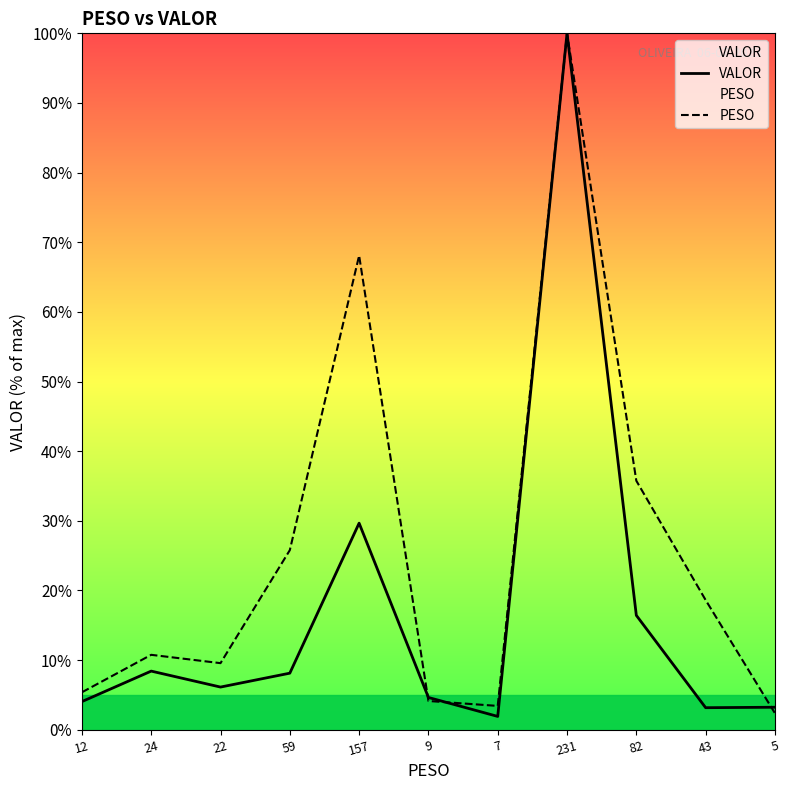

How many data points in PESO are above 10?

6